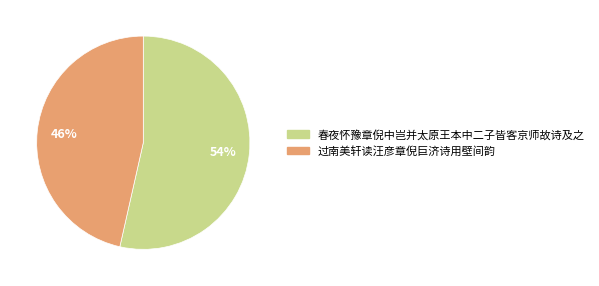

To the nearest percent, what is the average slice percentage?

50%